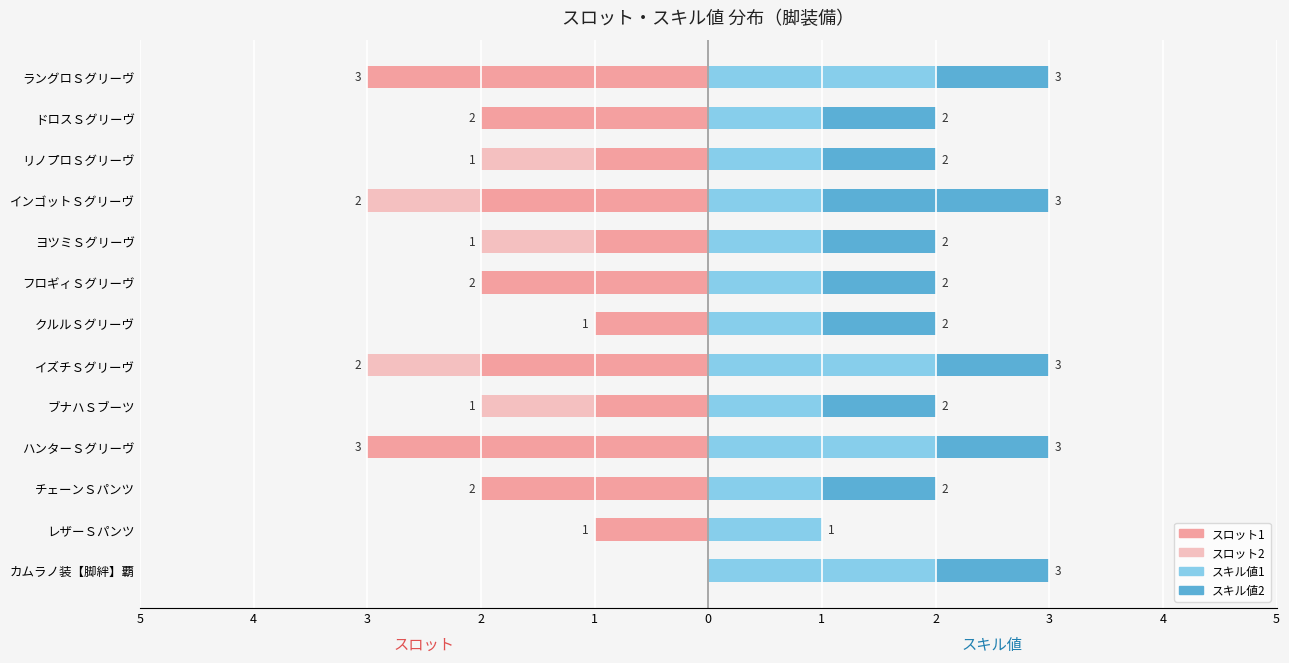

Reading right to left, transcribe all the data shown in this chart.

スロット1: -3	-2	-1	-2	-1	-2	-1	-2	-1	-3	-2	-1	0
スロット2: 0	0	-1	-1	-1	0	0	-1	-1	0	0	0	0
スキル値1: 2	1	1	1	1	1	1	2	1	2	1	1	2
スキル値2: 1	1	1	2	1	1	1	1	1	1	1	0	1